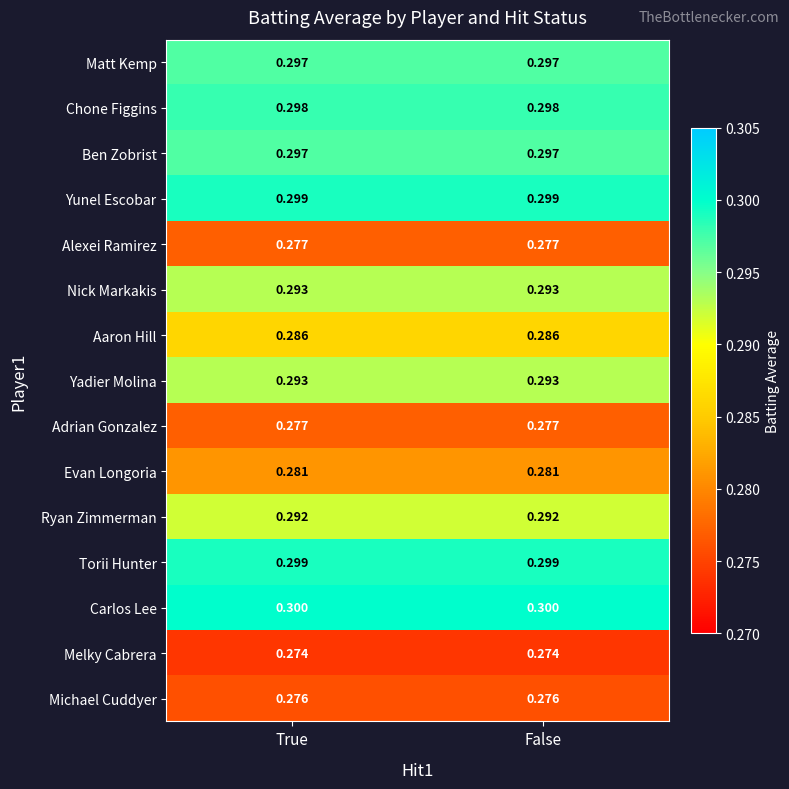

Is the value of Yunel Escobar at True greater than the value of Yadier Molina at True?

Yes